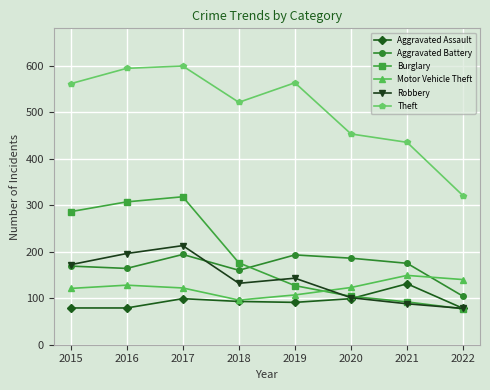

Which series has the largest total across all categories?

Theft